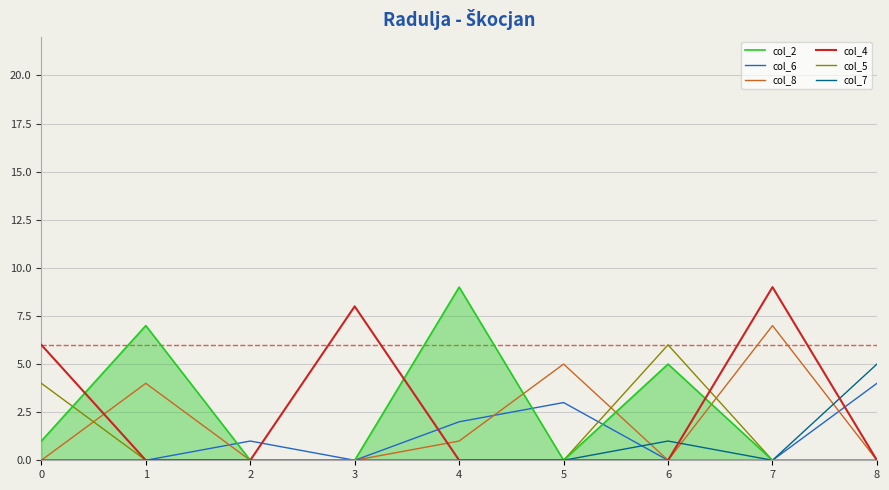

Between 4 and 6, which series saw the biggest shift?

col_5